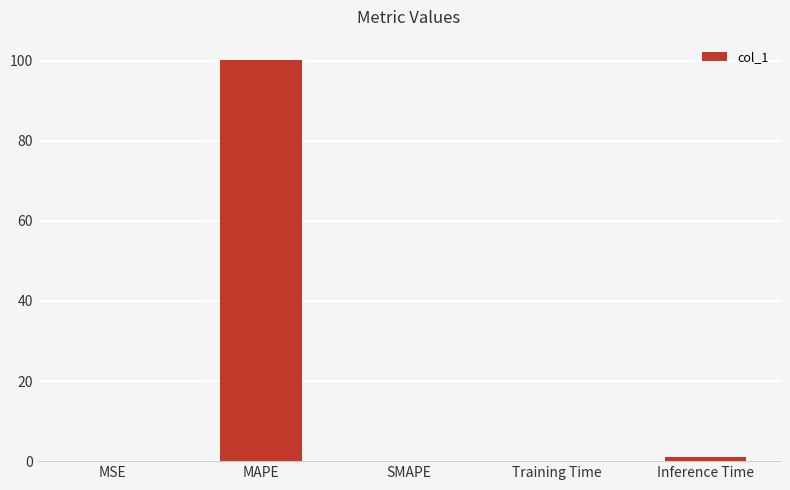

Which has a higher value, MAPE or SMAPE?

MAPE